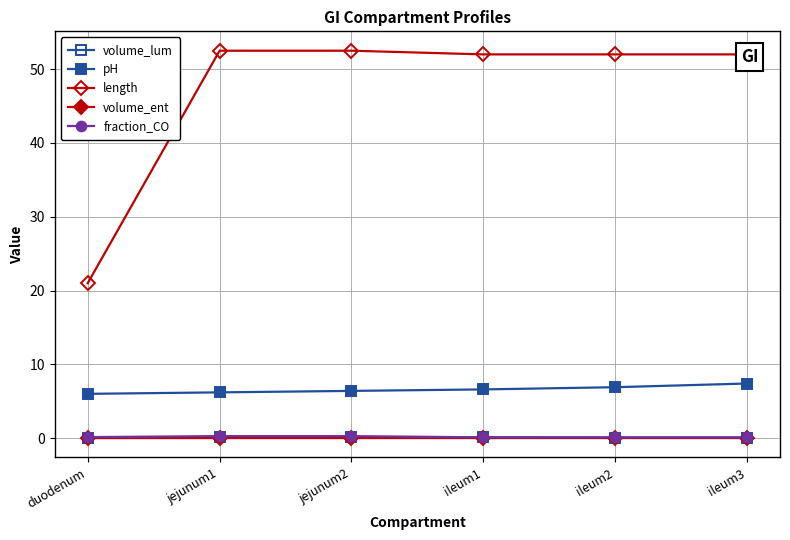

Count the number of categories in the chart.

6